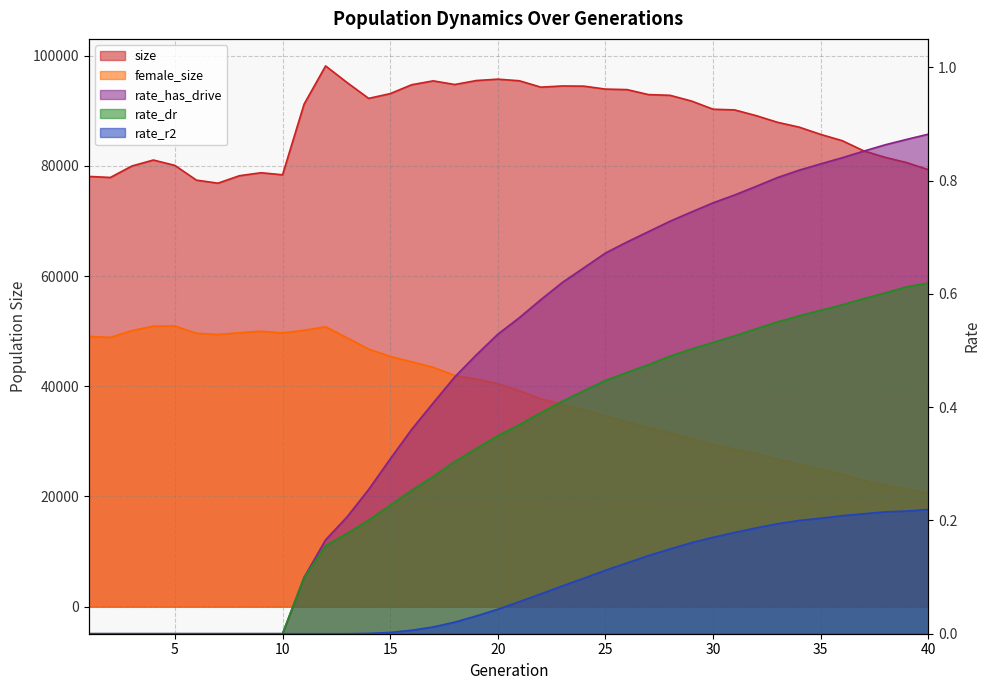

True or false: rate_r2 has more than 0 points higher than both neighbors.

False